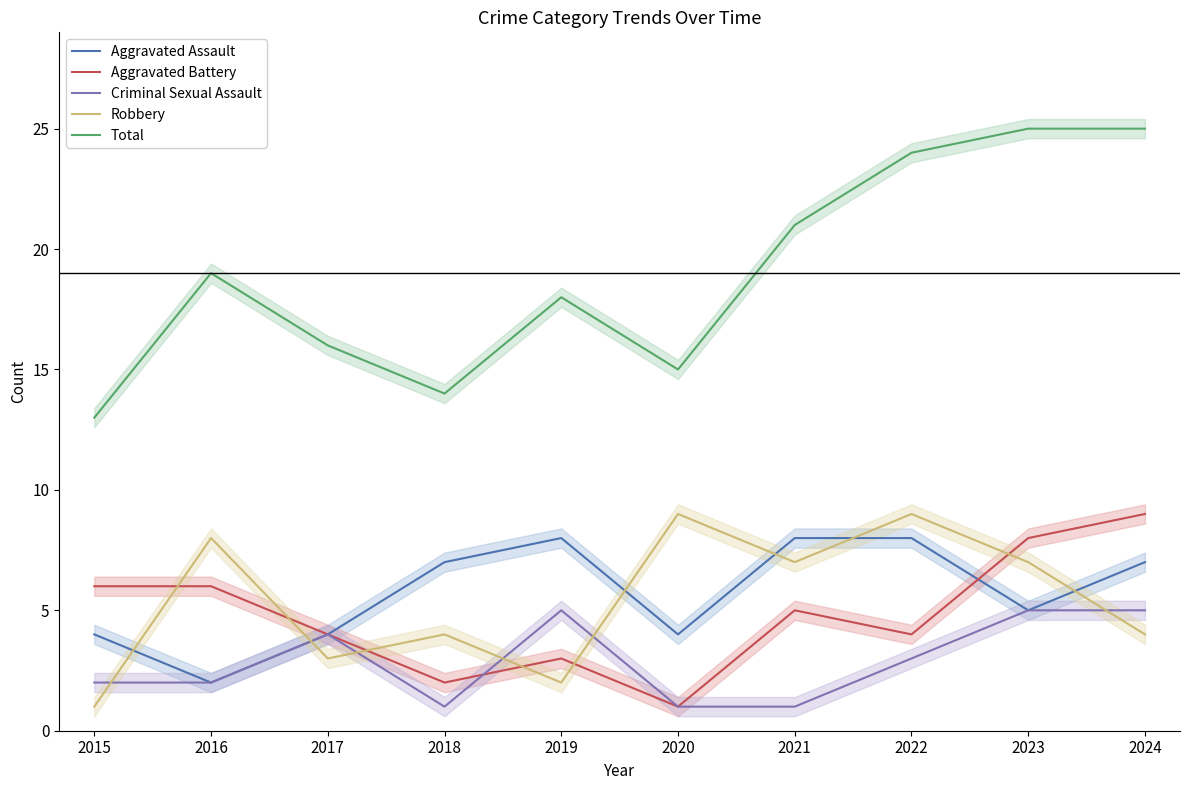

What is the value of the Criminal Sexual Assault point at the 1st from the left?

2